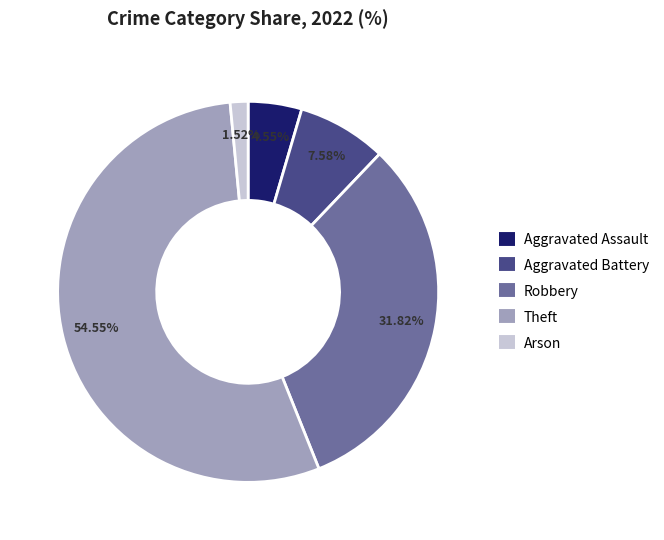

Does any single category account for the majority?

Yes